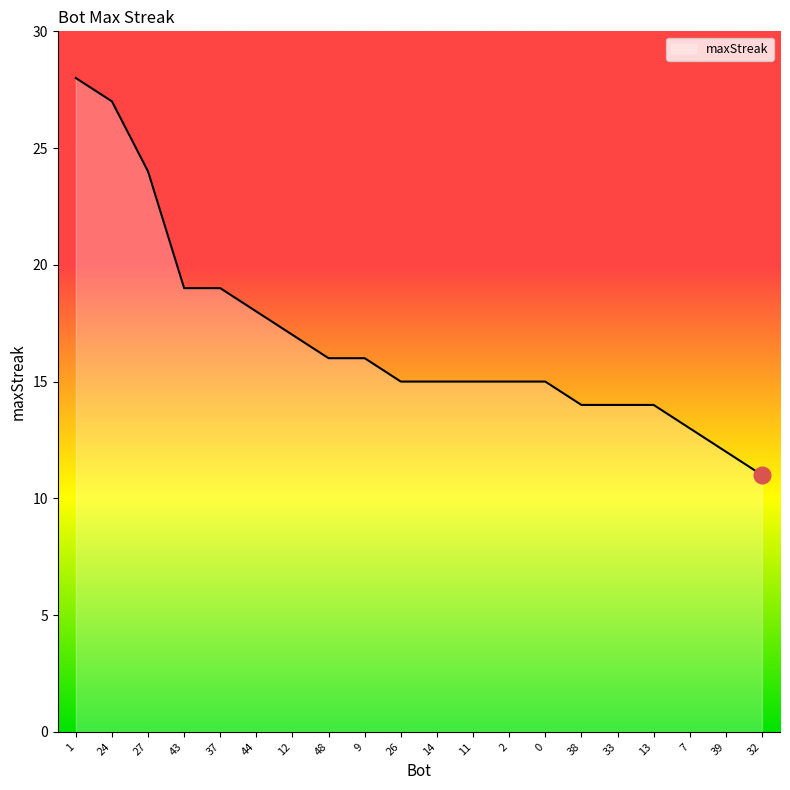

Does the chart have visible grid lines?

No